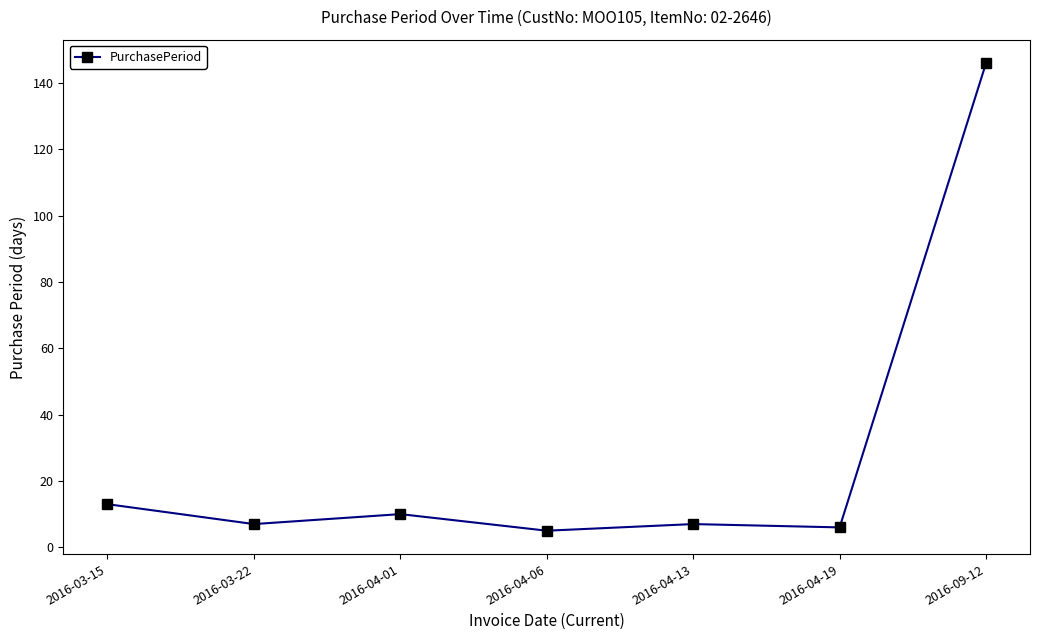

What is the label of the 4th point from the left?

2016-04-06